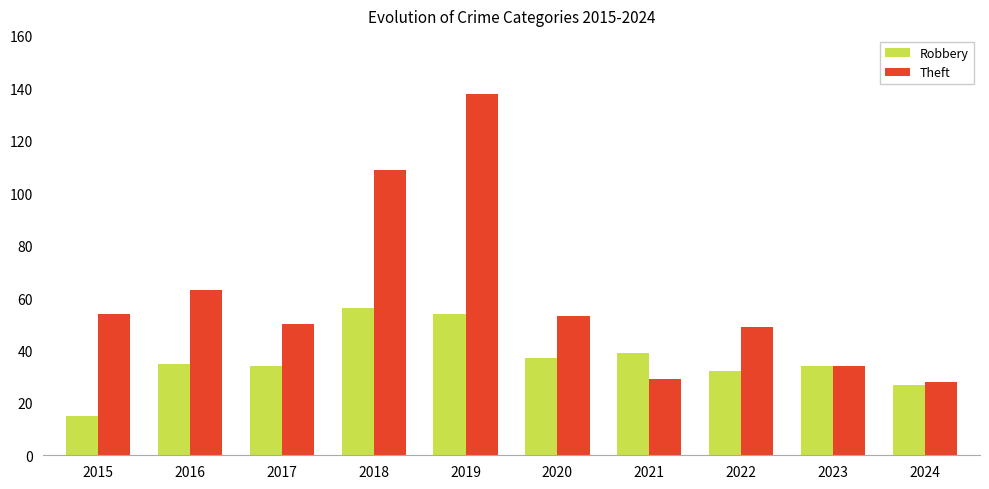

What is the maximum value shown in the chart?

138